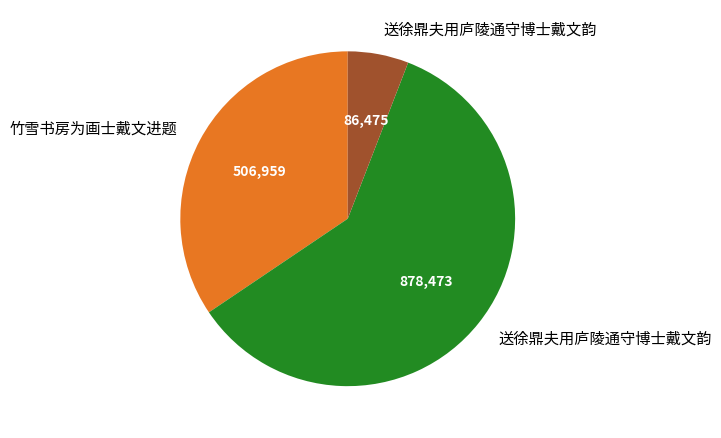

Is there a majority slice in this chart?

Yes